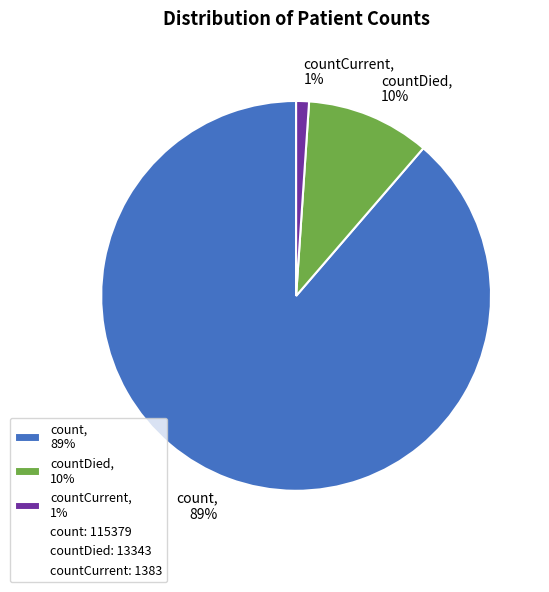

Is it true that count, 89% is 89% of the pie?

True